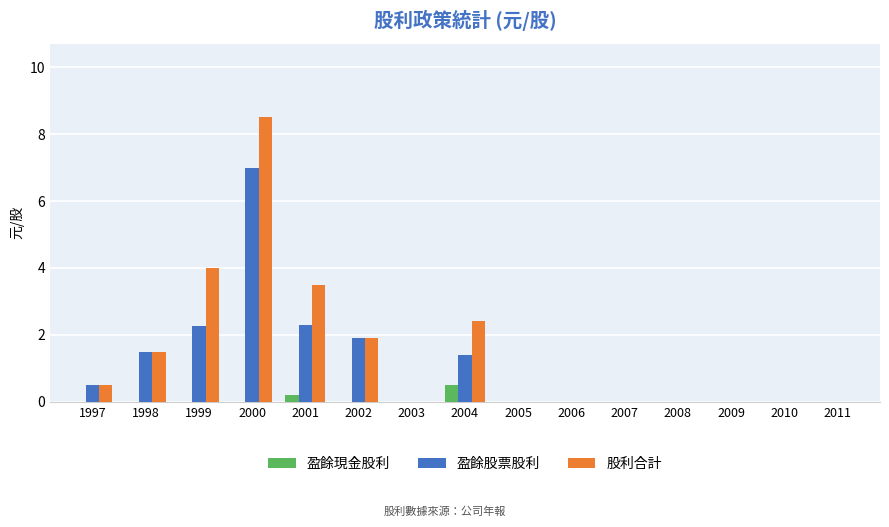

Is the value of 盈餘現金股利 at 2004 greater than the value of 股利合計 at 2005?

Yes